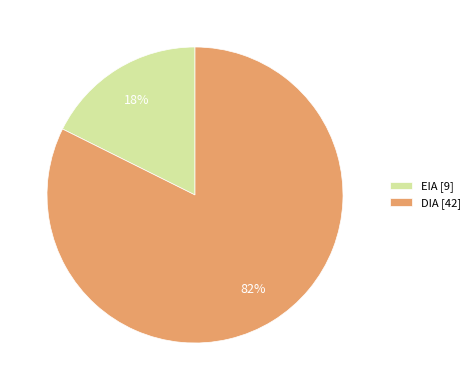

Which has a higher value, EIA [9] or DIA [42]?

DIA [42]